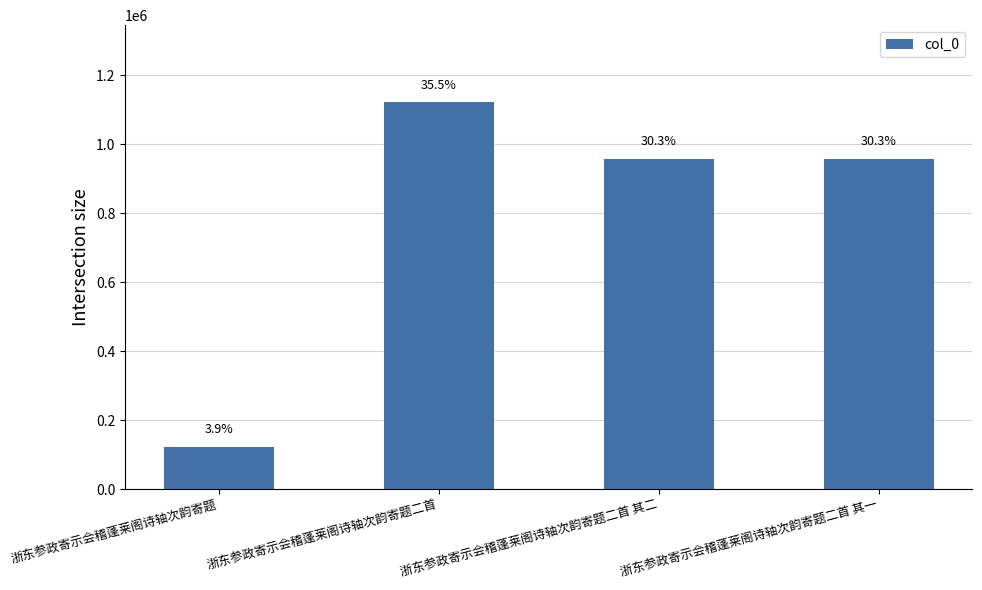

Does the chart contain any negative values?

No